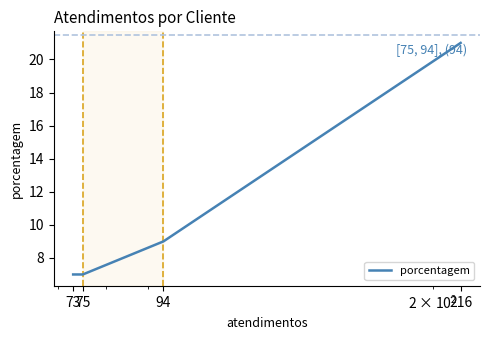

Between 216 and 73, which is larger?

216